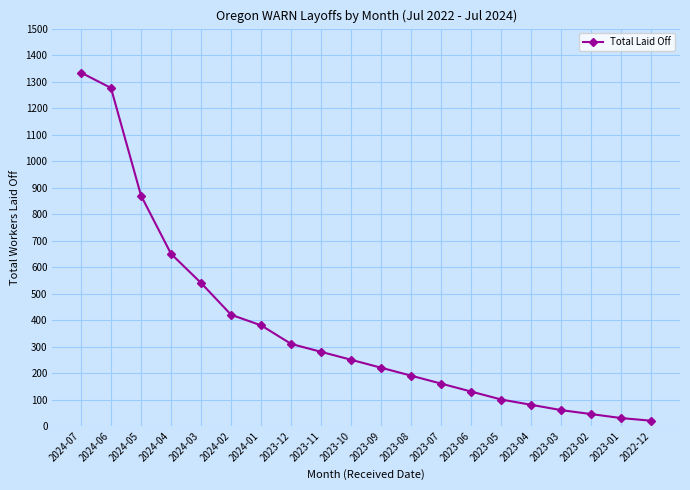

What is the difference between the maximum and second lowest values?

1304